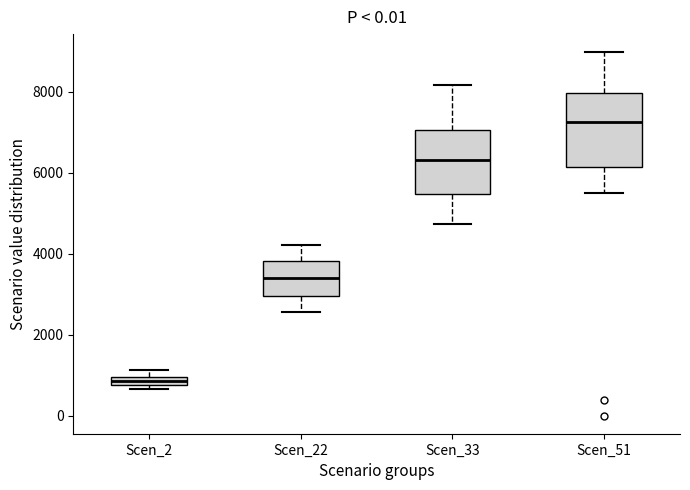

Comparing the boxes themselves (not the whiskers), which one is the tallest?

Scen_51